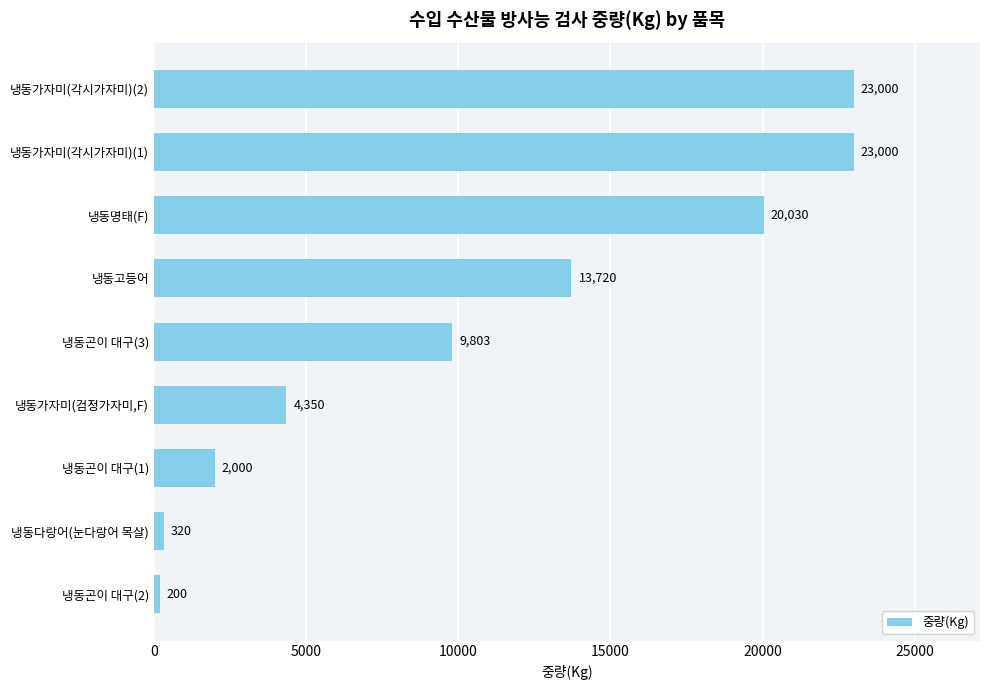

What is the ratio of the value at 냉동가자미(각시가자미)(2) to the value at 냉동가자미(검정가자미,F)?

5.3